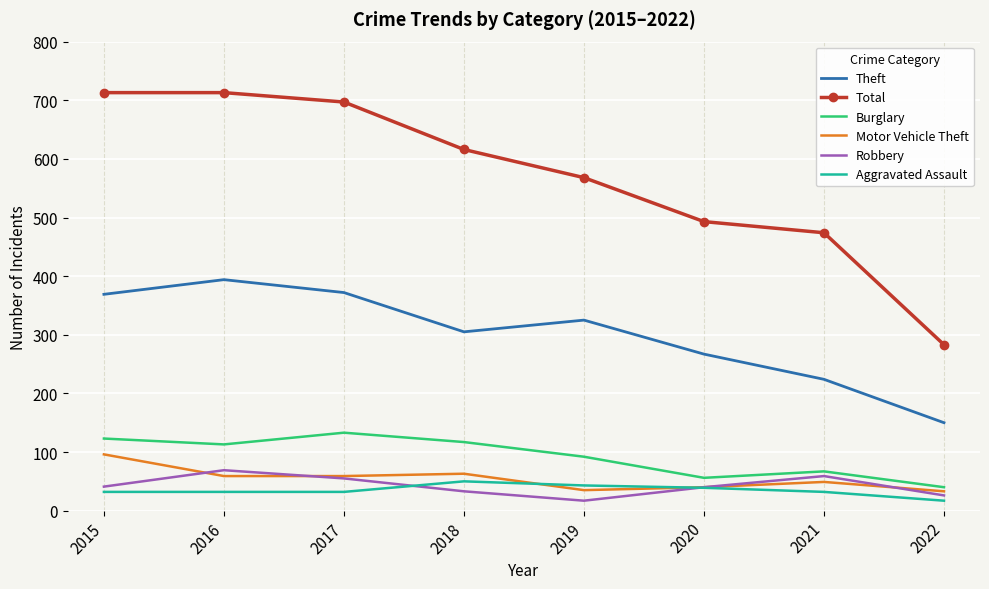

What is the difference between the maximum and second lowest values in the Theft series?

170